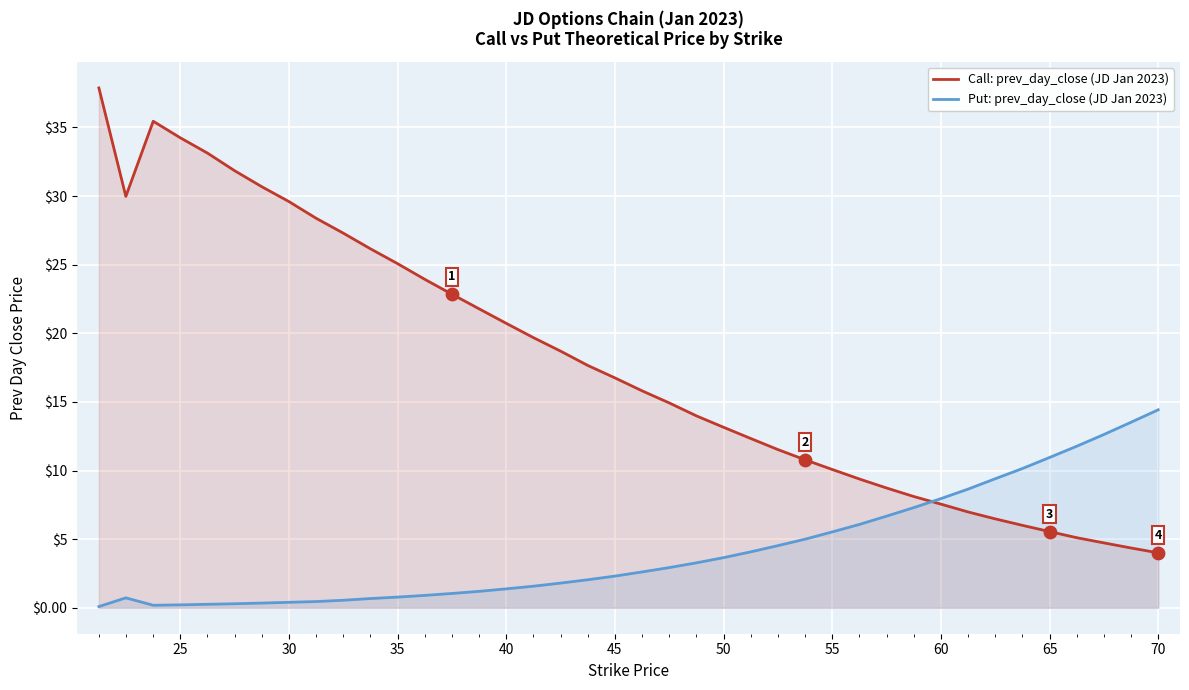

Which series contains the highest Y value?

Call: prev_day_close (JD Jan 2023)